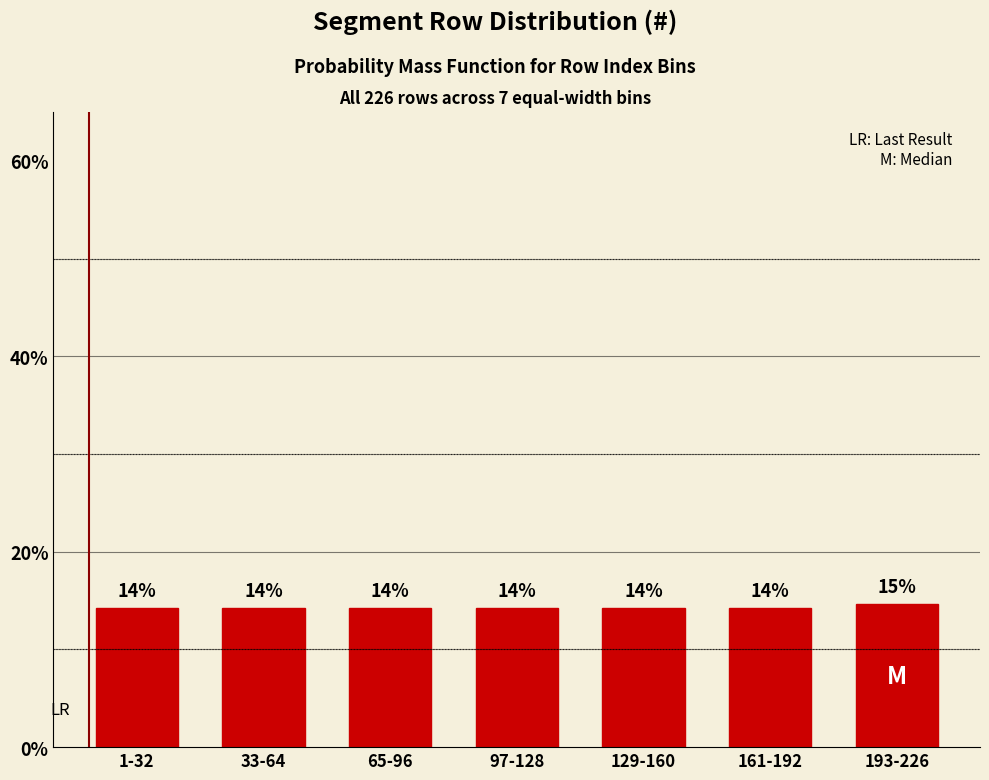

Are the bars horizontal?

No